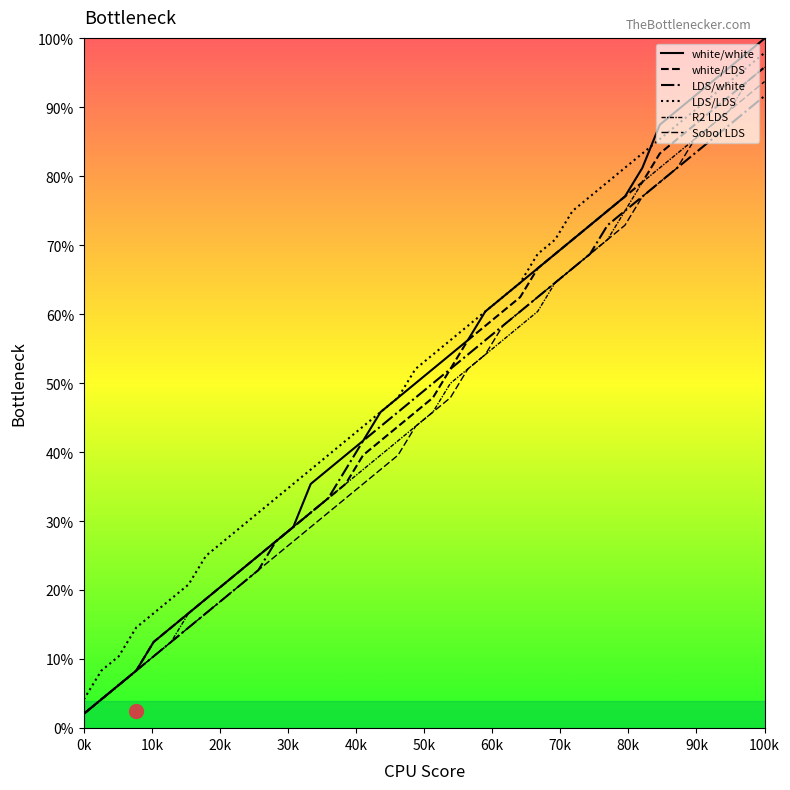

What is the greatest value displayed?

100.0